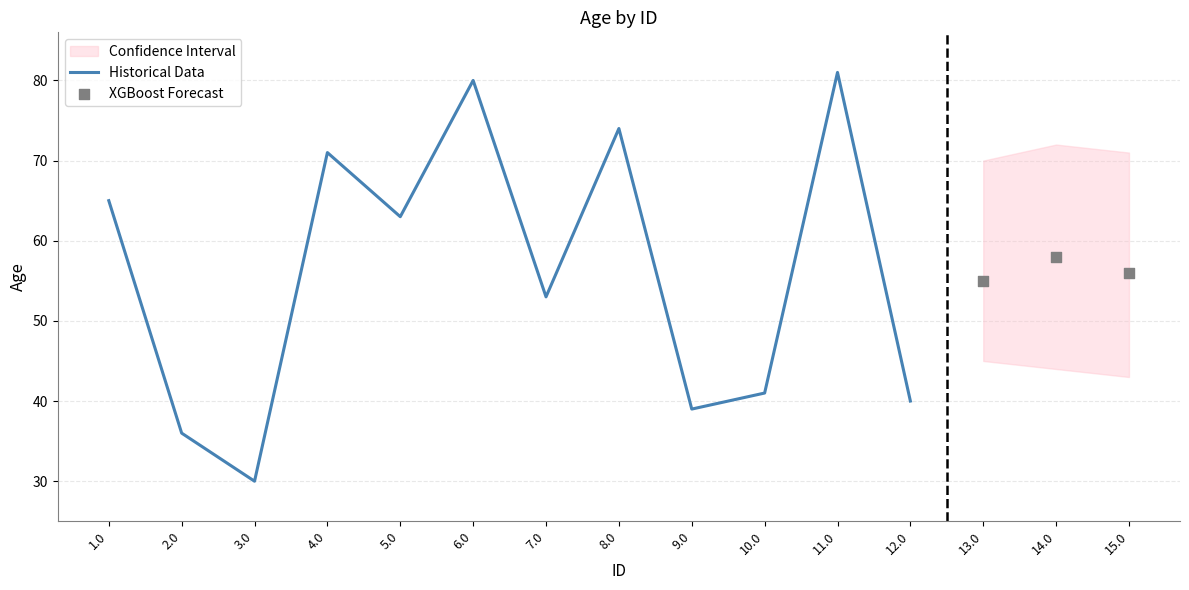

Approximately how many times larger is the value at 3.0 compared to 9.0?

0.8